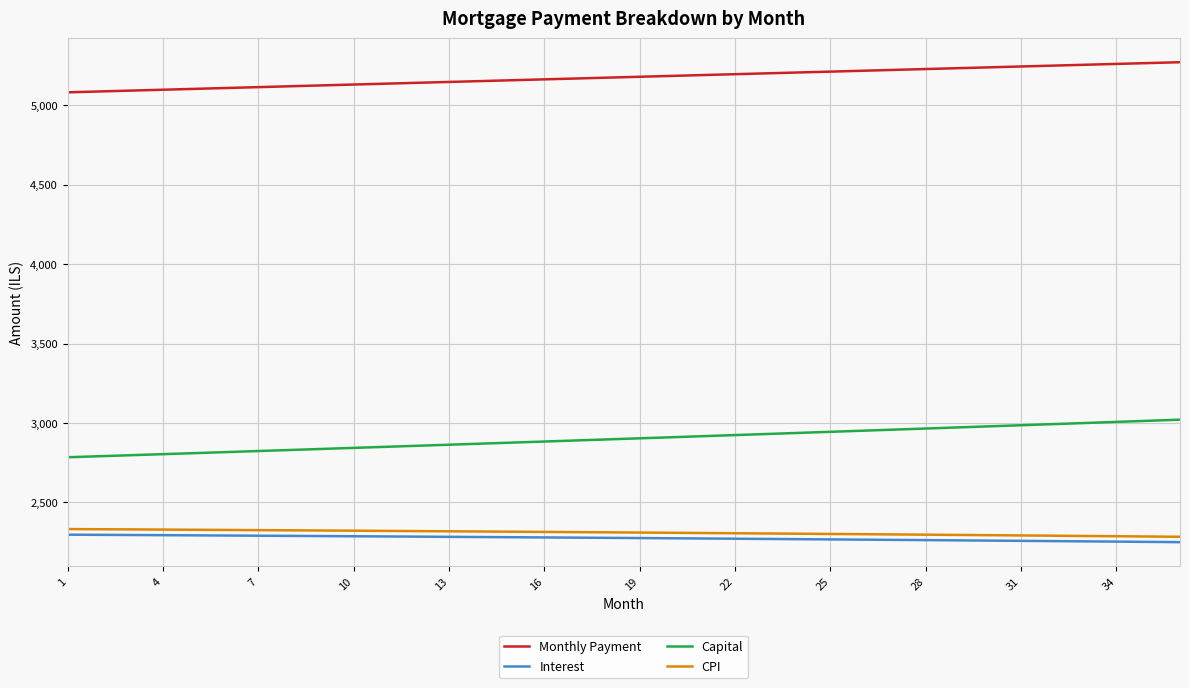

What is the smallest value displayed?

2249.9